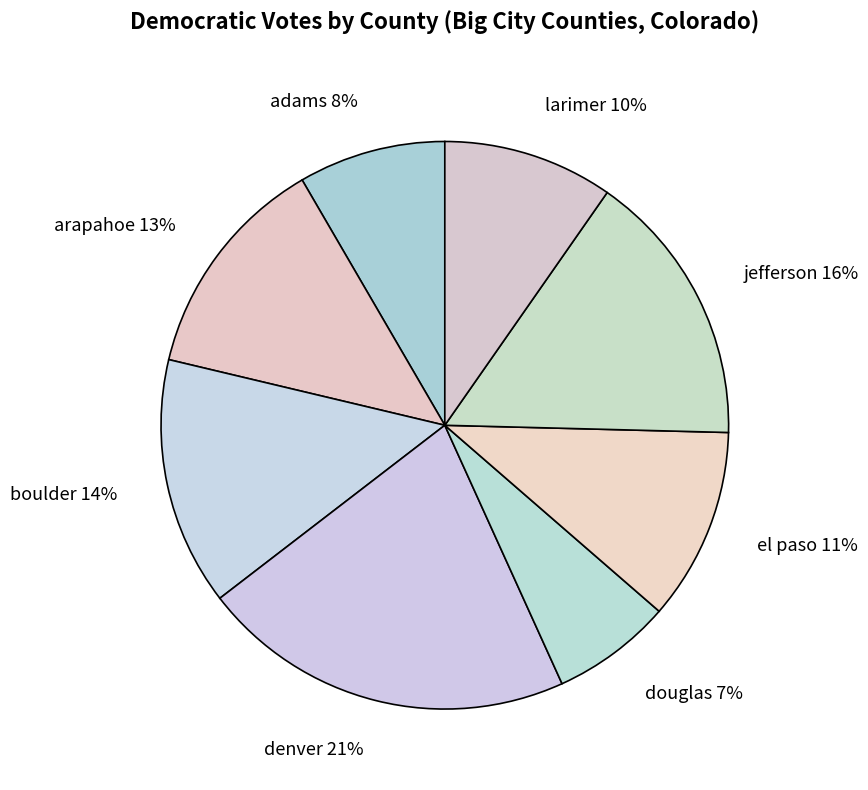

Combined, do larimer and adams account for over 50%?

No